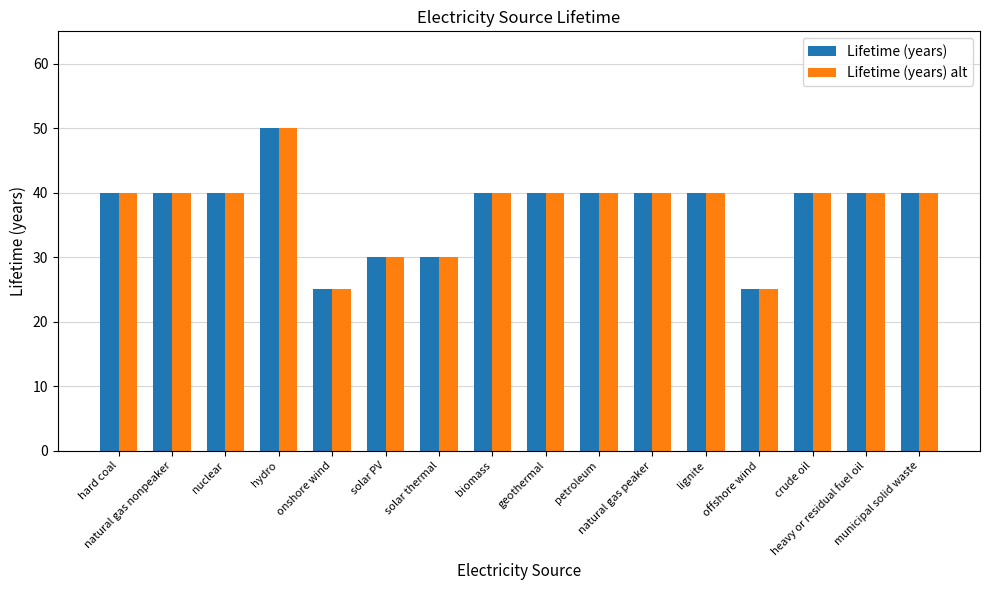

Which label corresponds to the largest value in the chart?

hydro